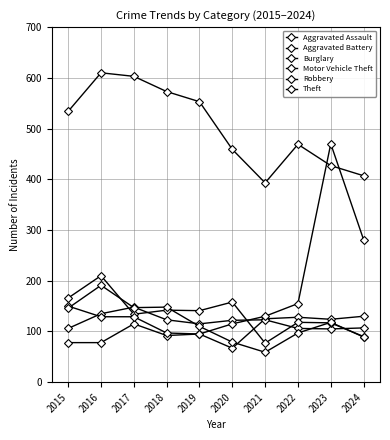

Is this an area chart (filled region under the line)?

No